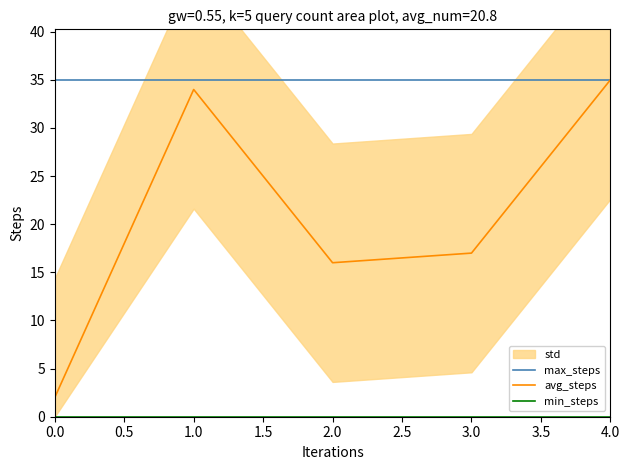

At which label does avg_steps reach its peak?

4.0